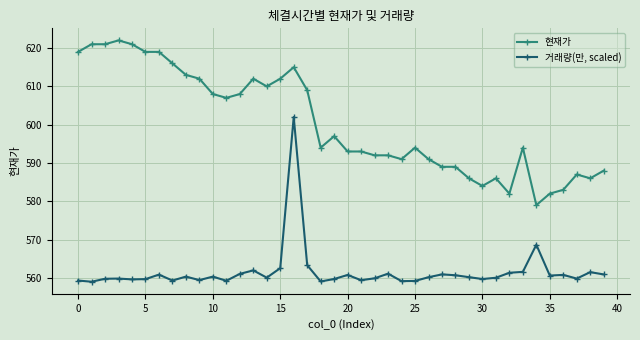

What is the average value of the 현재가 series?

600.4